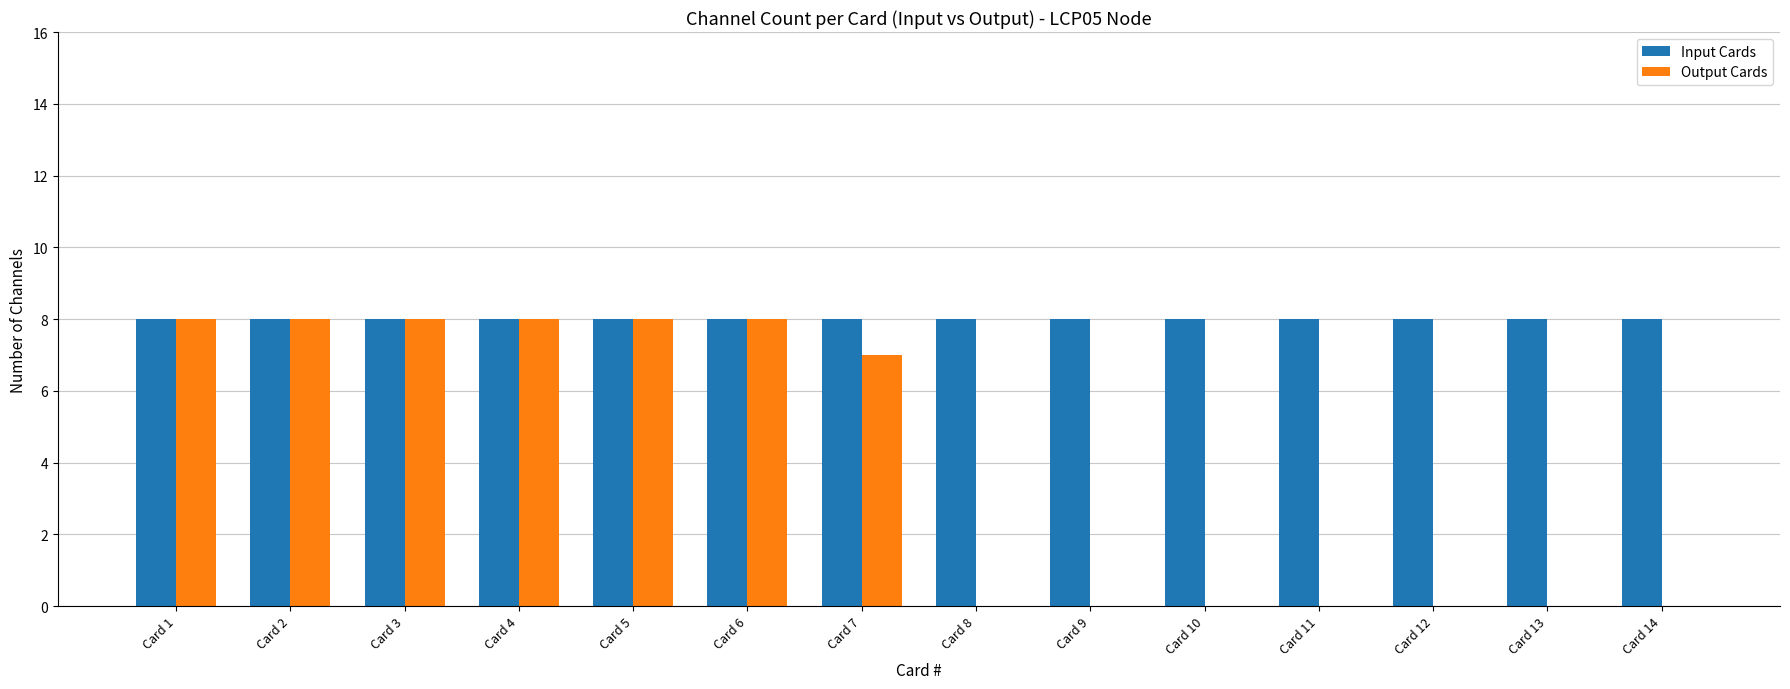

Reading right to left, list all the values displayed in this chart.

Input Cards: Card 14=8	Card 13=8	Card 12=8	Card 11=8	Card 10=8	Card 9=8	Card 8=8	Card 7=8	Card 6=8	Card 5=8	Card 4=8	Card 3=8	Card 2=8	Card 1=8
Output Cards: Card 14=0	Card 13=0	Card 12=0	Card 11=0	Card 10=0	Card 9=0	Card 8=0	Card 7=7	Card 6=8	Card 5=8	Card 4=8	Card 3=8	Card 2=8	Card 1=8